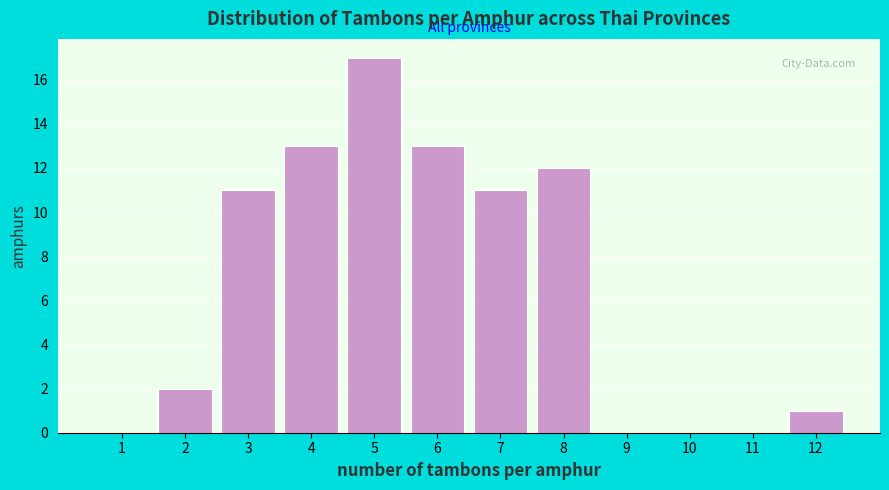

Reading left to right, list all the values displayed in this chart.

1=0	2=2	3=11	4=13	5=17	6=13	7=11	8=12	9=0	10=0	11=0	12=1